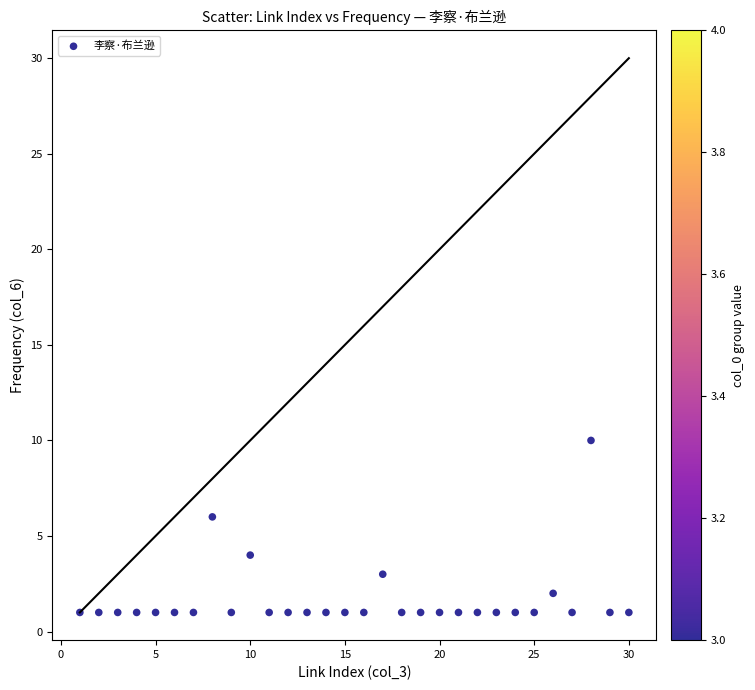

What is the range of Y values (max minus min)?

9